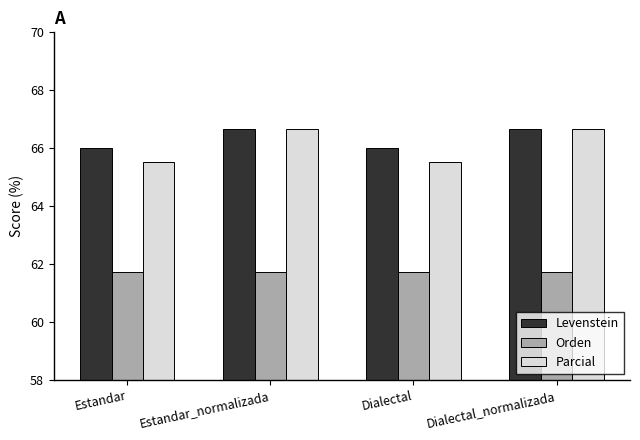

At how many categories does at least one series exceed 63?

4